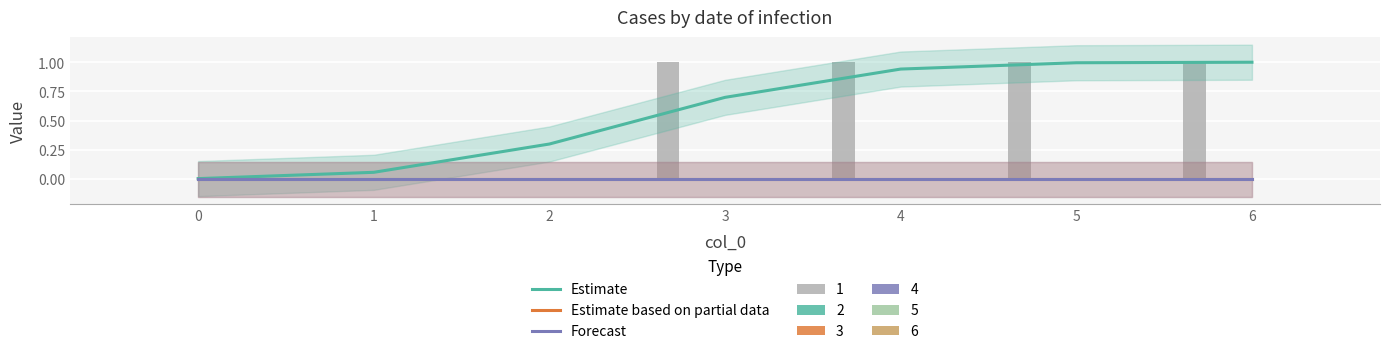

List the labels in order of Estimate based on partial data value, smallest first.

0, 1, 2, 3, 4, 5, 6